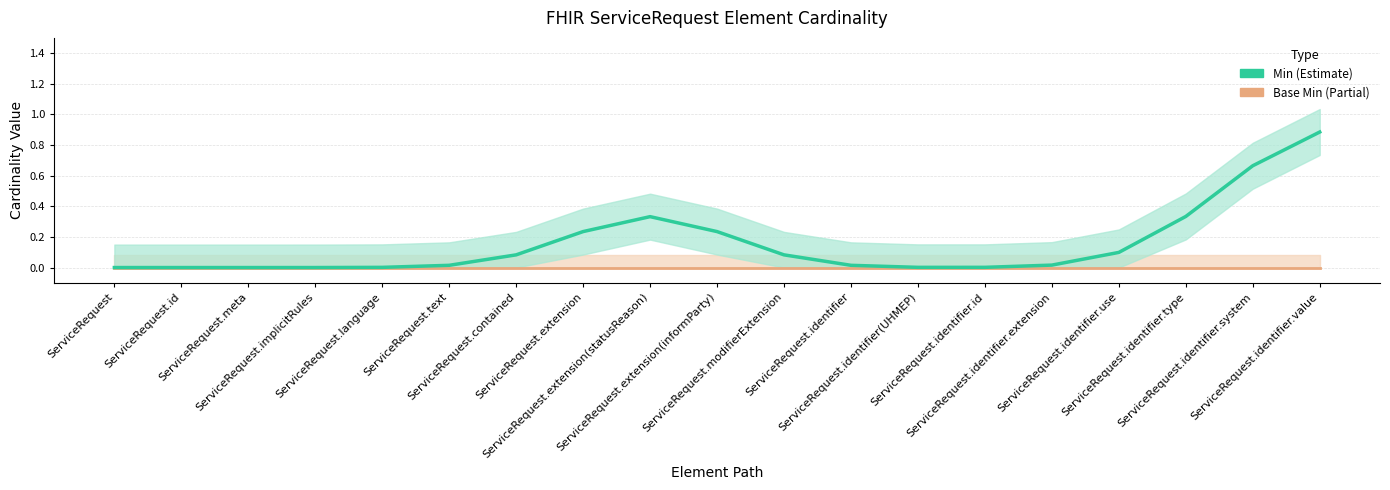

Is the value of Min line at ServiceRequest.extension greater than the value of Base Min line at ServiceRequest.language?

Yes